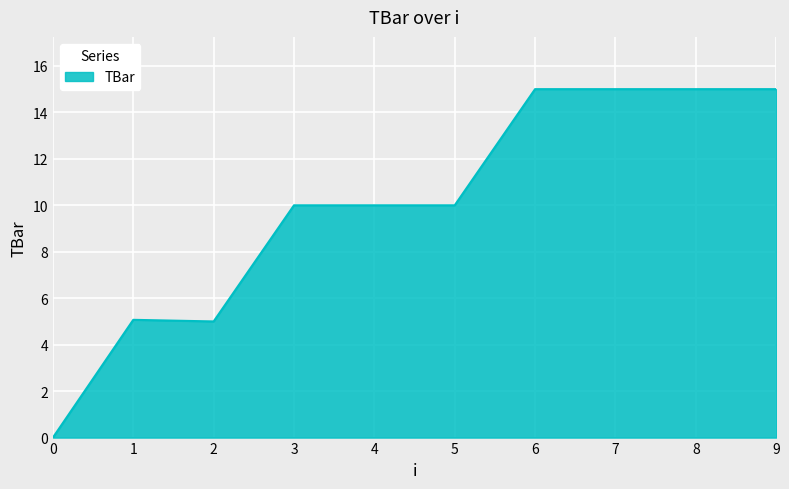

What is the greatest value displayed?

15.0